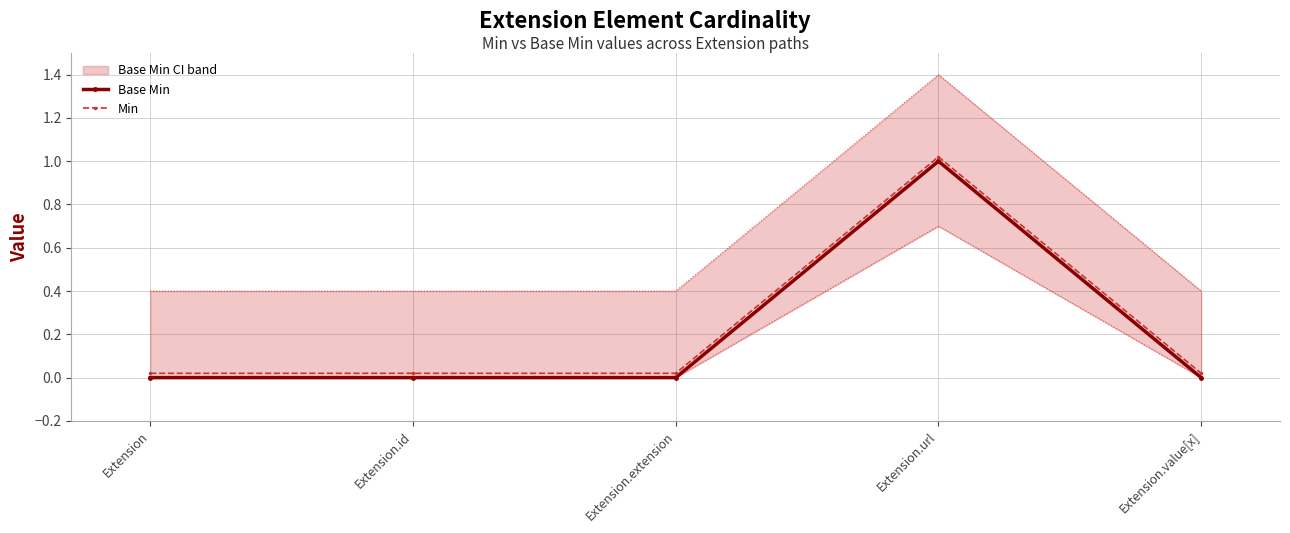

What is the label of the 3rd point from the left?

Extension.extension